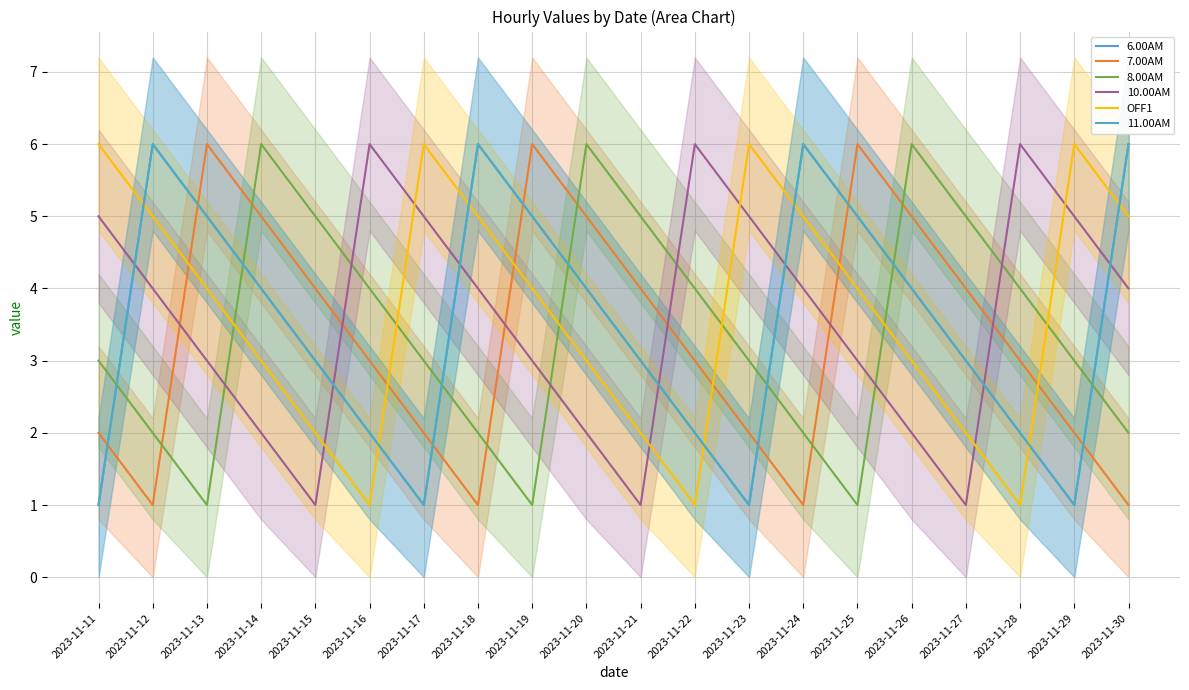

How many OFF1 values are between 2 and 5?

13